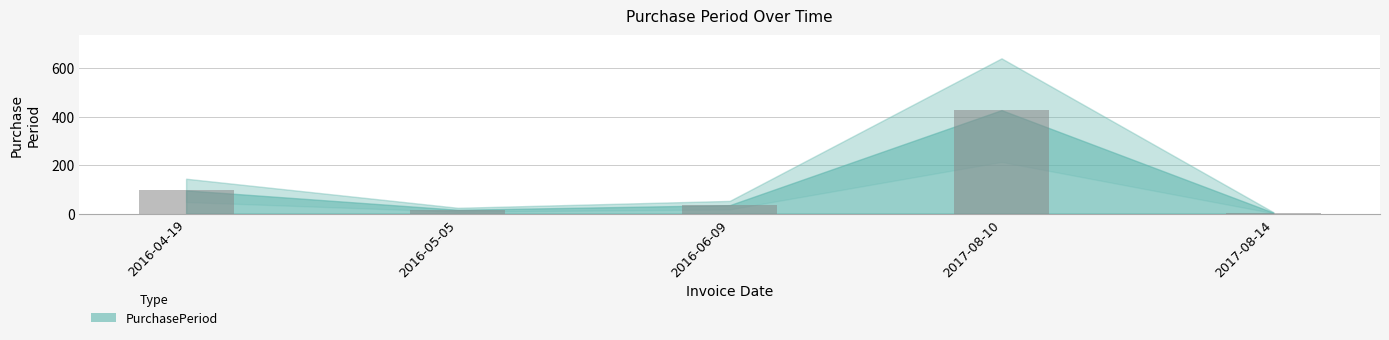

Where is the data nearest to the value 215?

2016-04-19